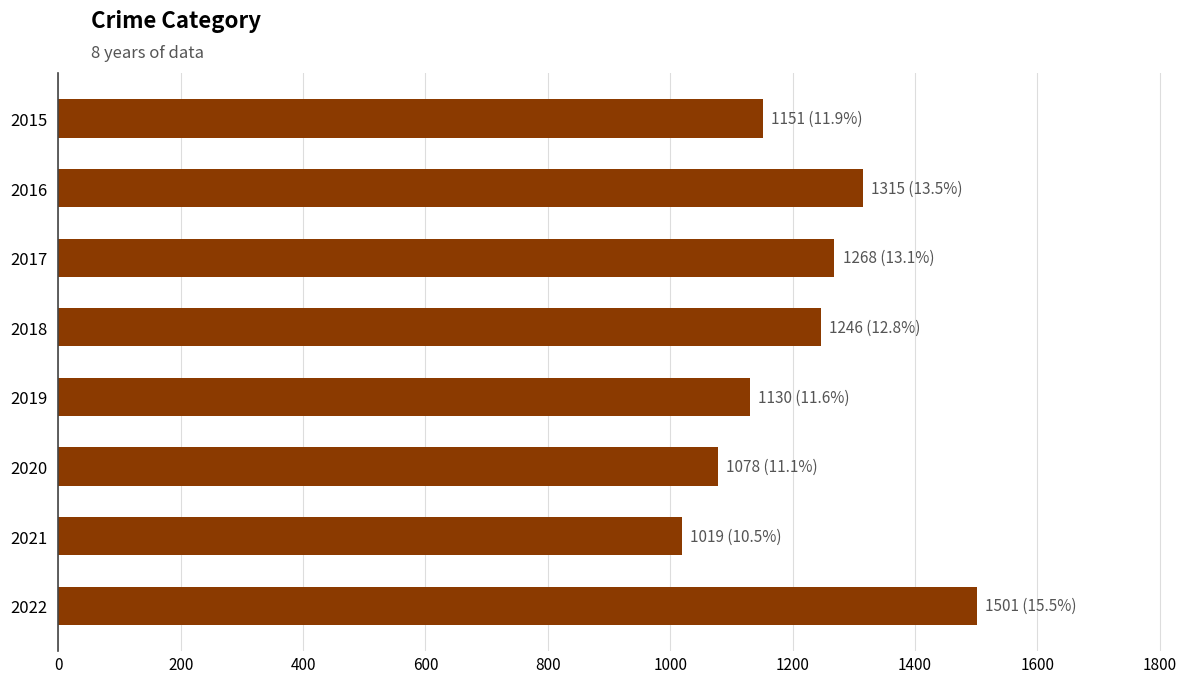

Is it true that the value at 2021 is 1019?

True